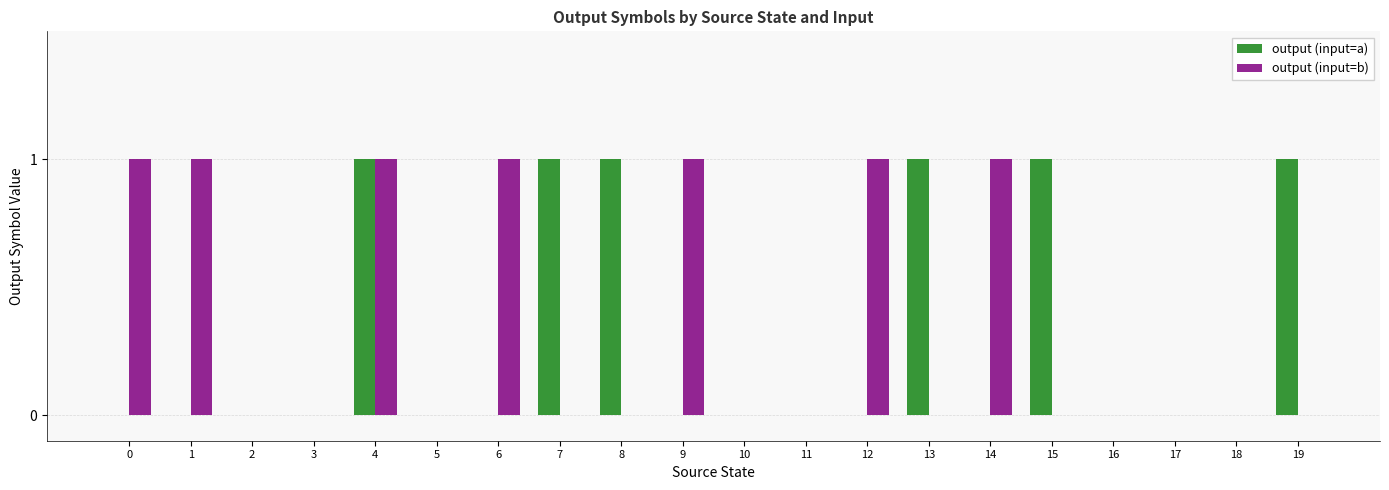

What is the sum of the output (input=b) values at 18 and 4?

1